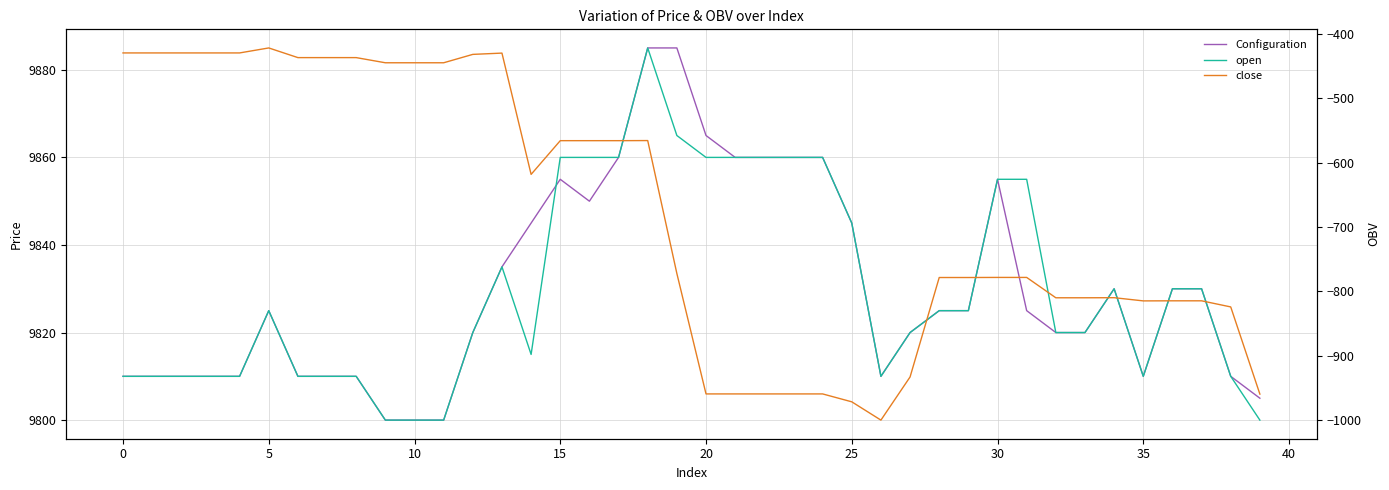

In close, how many points are lower than both neighbors (excluding endpoints)?

3